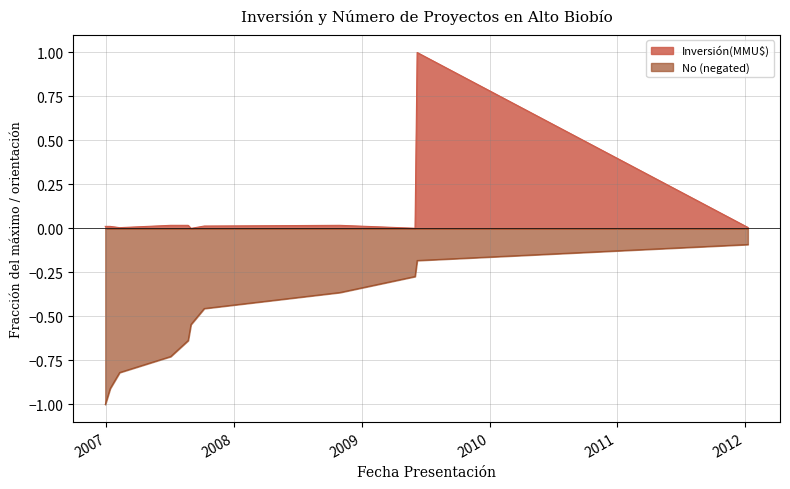

What position from the right is 02/06/2009?

9